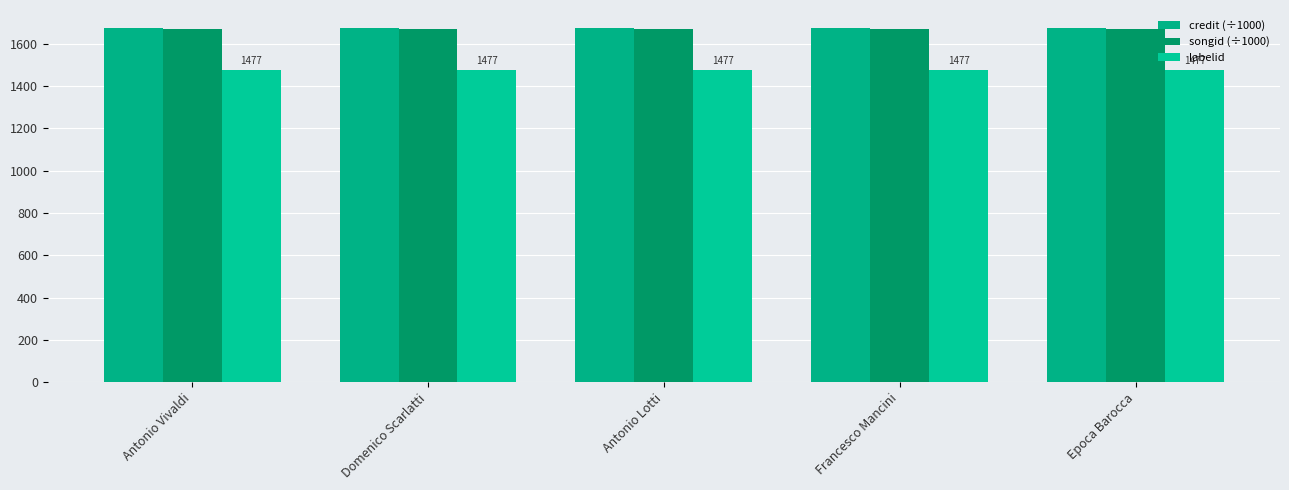

What is the maximum value for credit (÷1000)?

1675.5